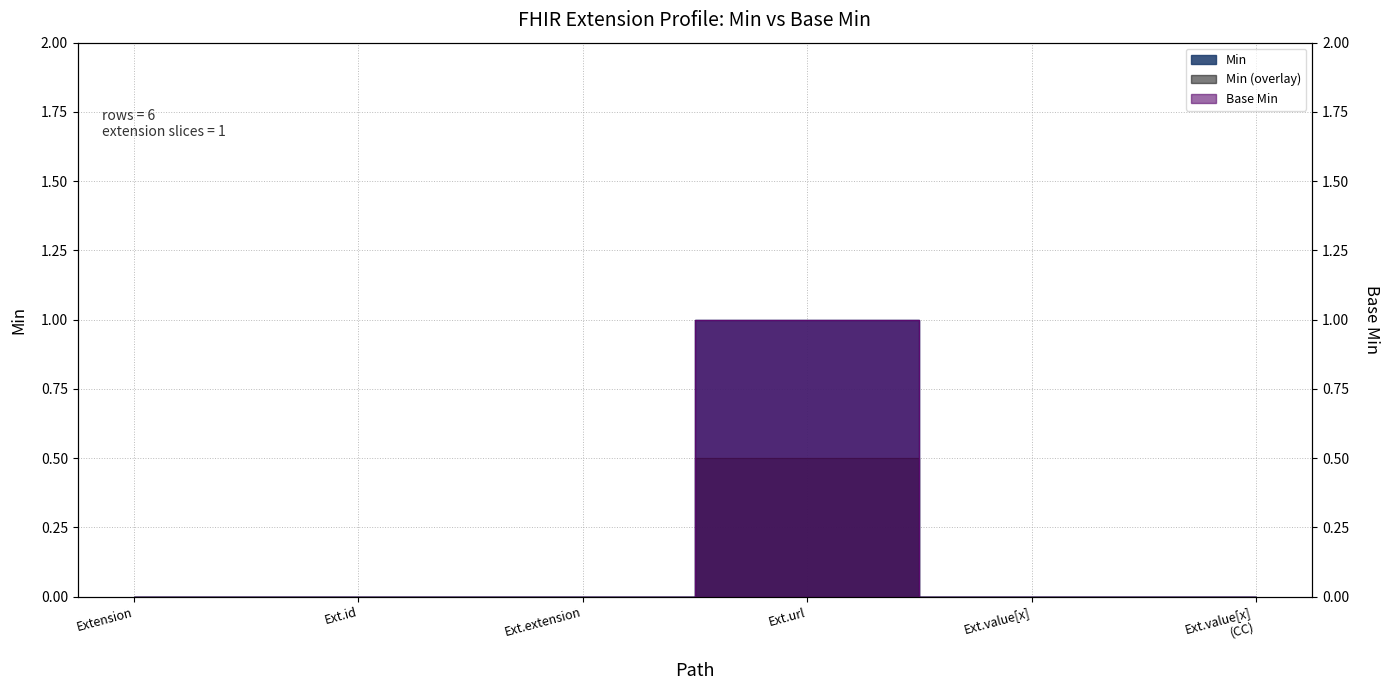

How many Base Min values are between 0 and 1?

6